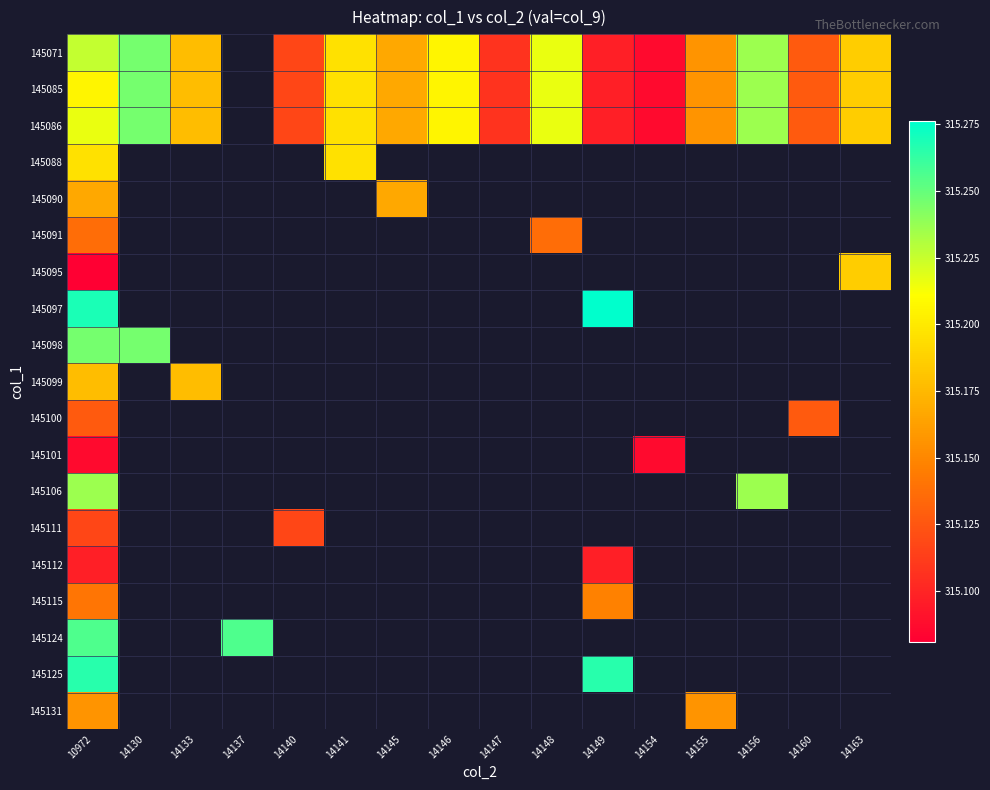

Is it true that 145086 equals 112.9 at 14155?

False